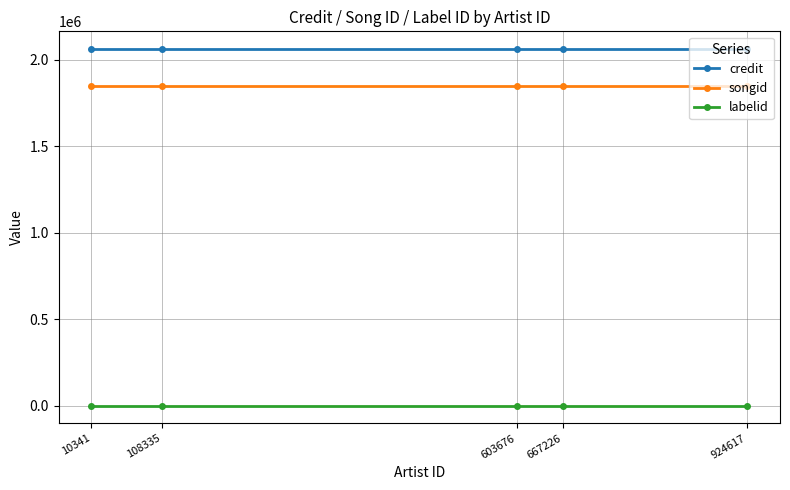

What is the maximum value for songid?

1850045